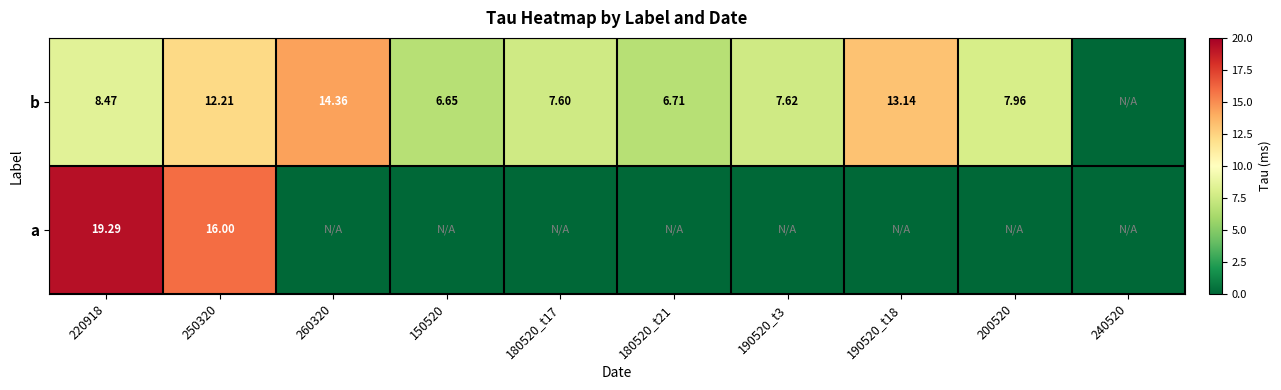

At which label is b closest to 7?

180520_t21